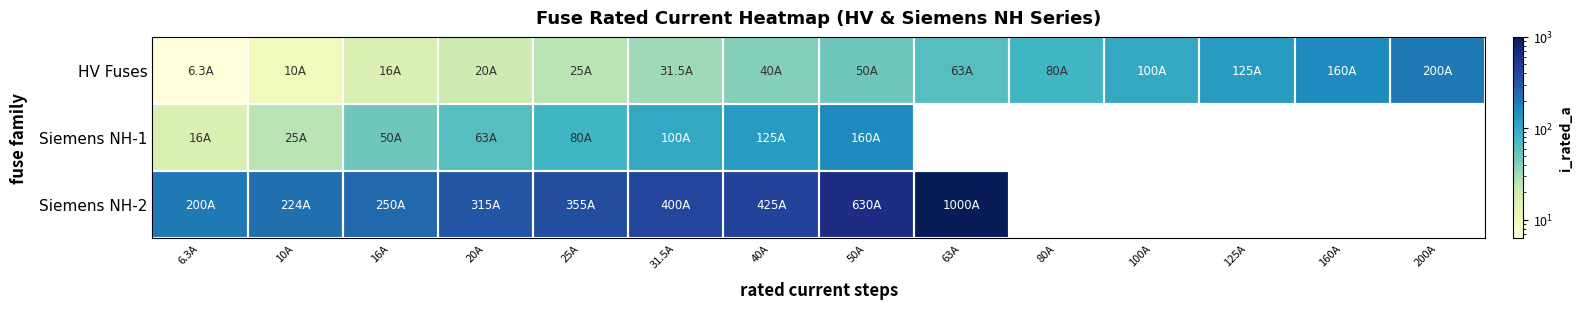

At which label does Siemens NH-1 reach its minimum?

6.3A